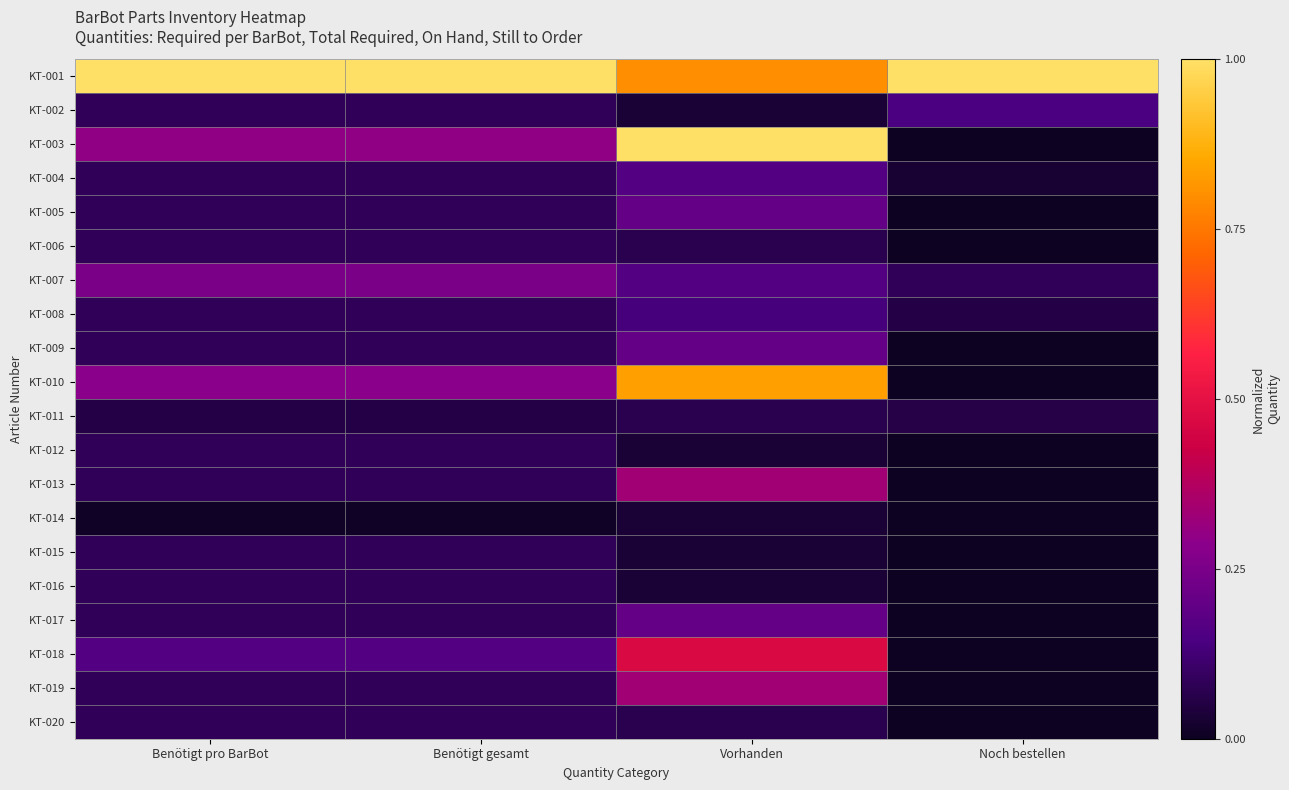

What is the difference between the highest and lowest values at Benötigt pro BarBot?

1.0